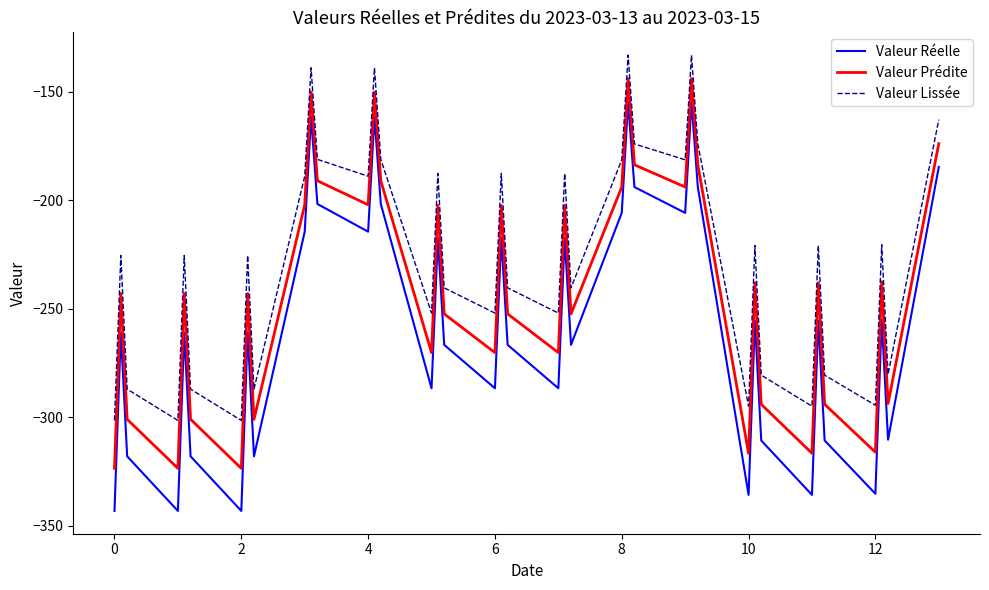

What is the difference between the maximum and minimum values in the Valeur Prédite series?

179.8